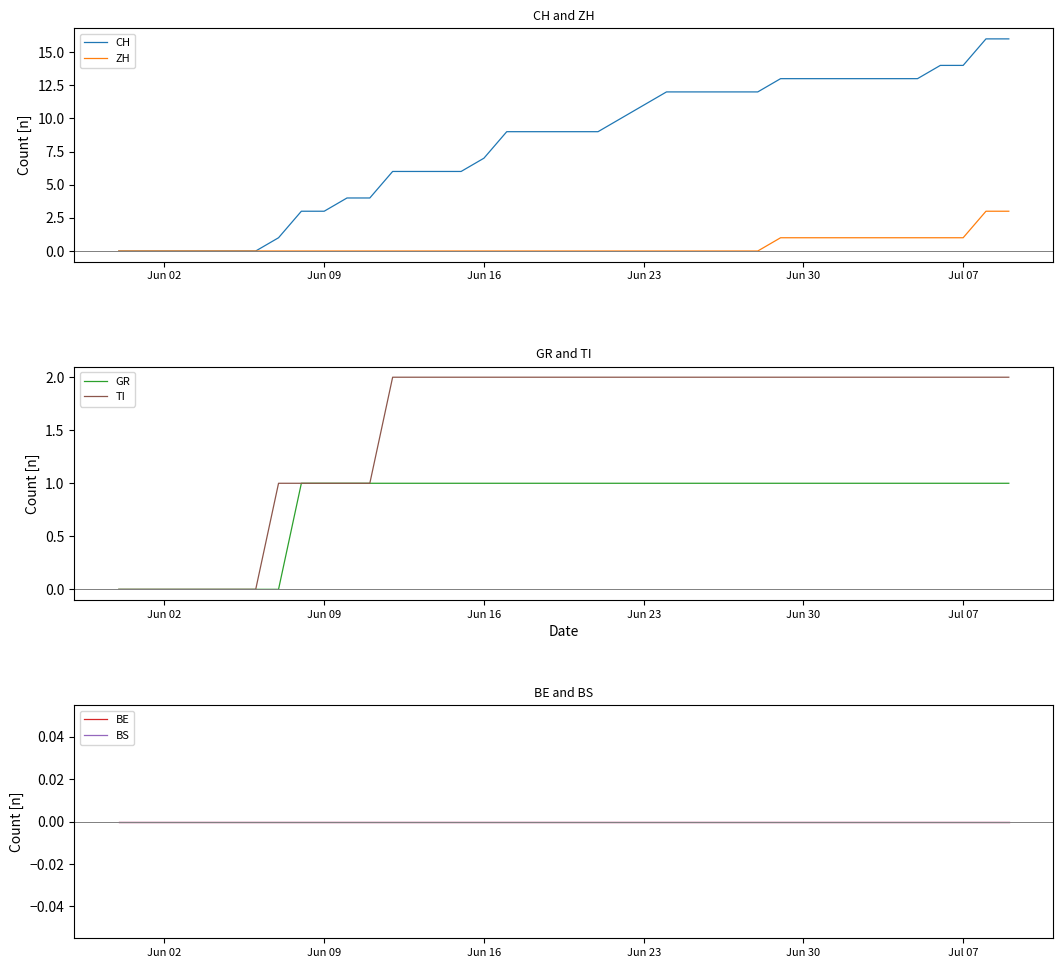

Is this an area chart (filled region under the line)?

No